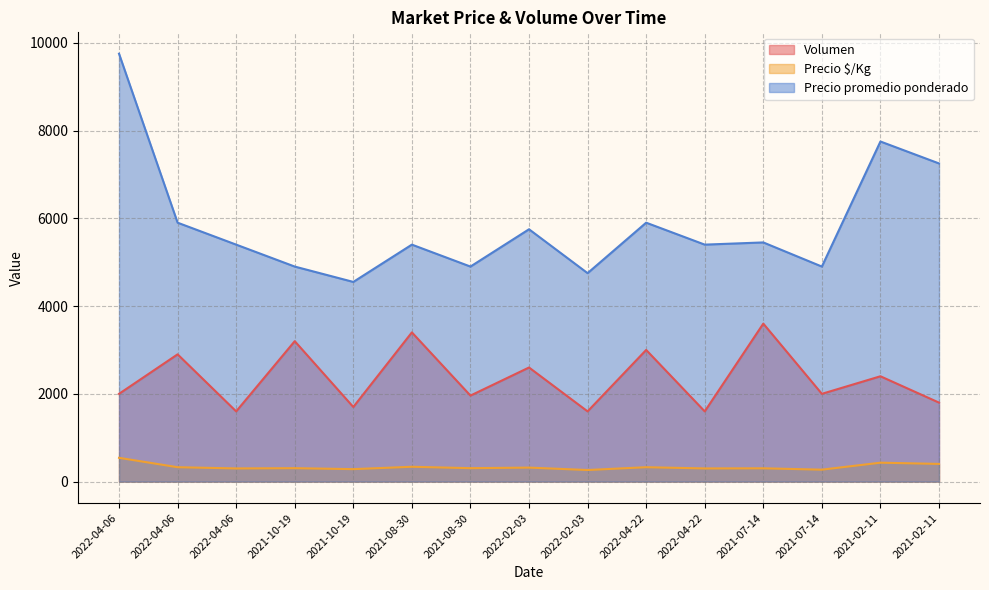

How many interior local valleys does the Volumen series have?

6